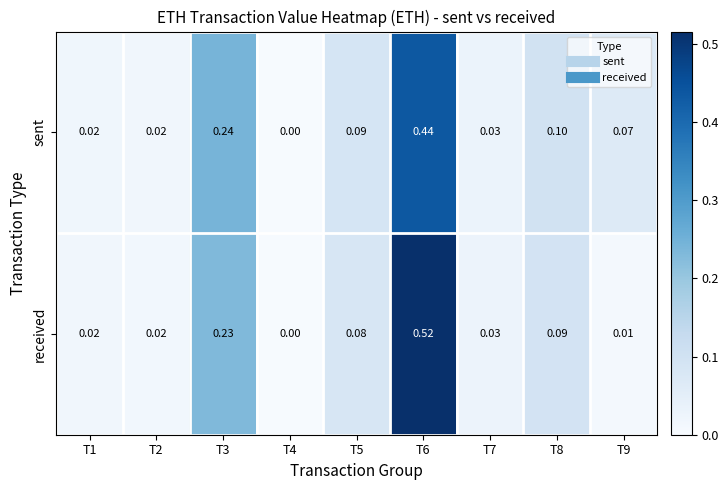

Which series has the largest range (max minus min)?

received